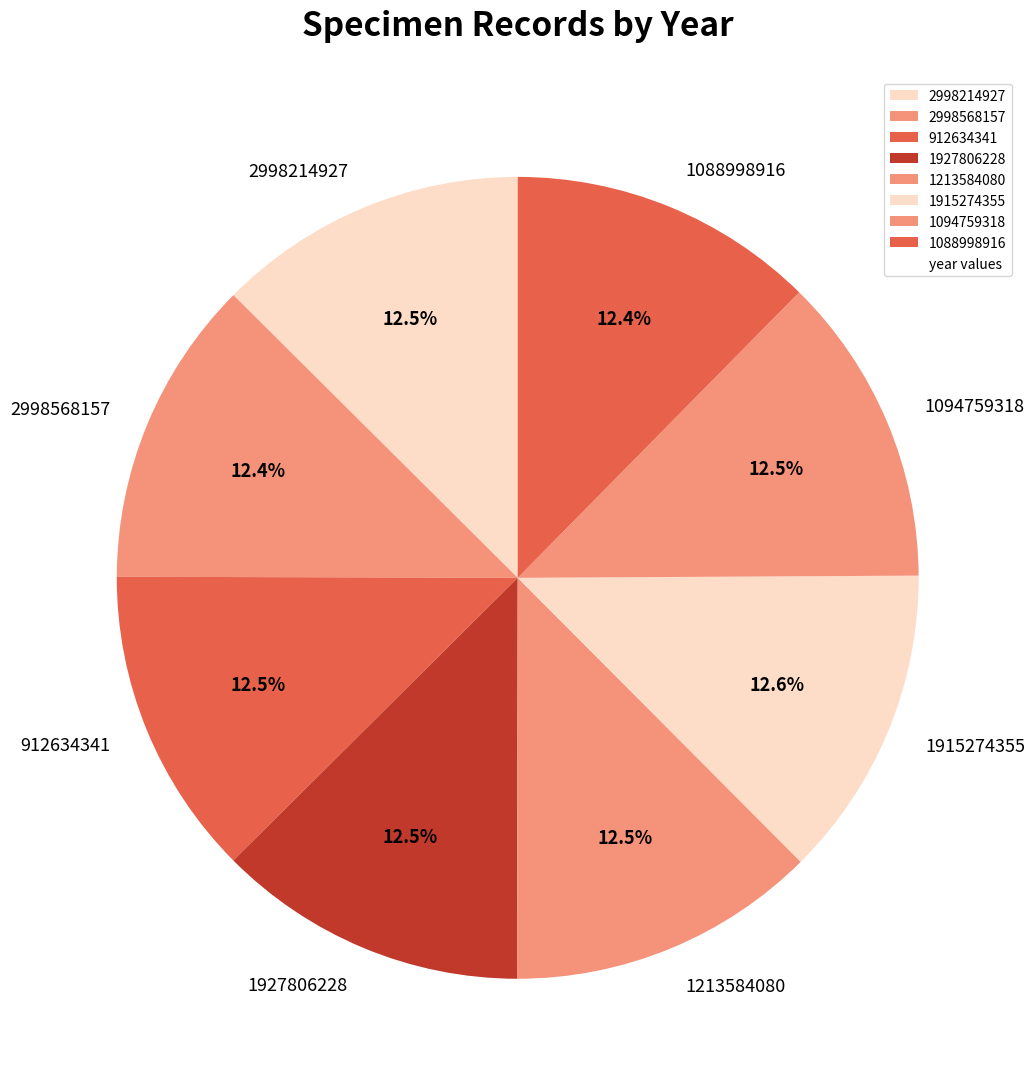

Does 1088998916 represent more than half of the total?

No